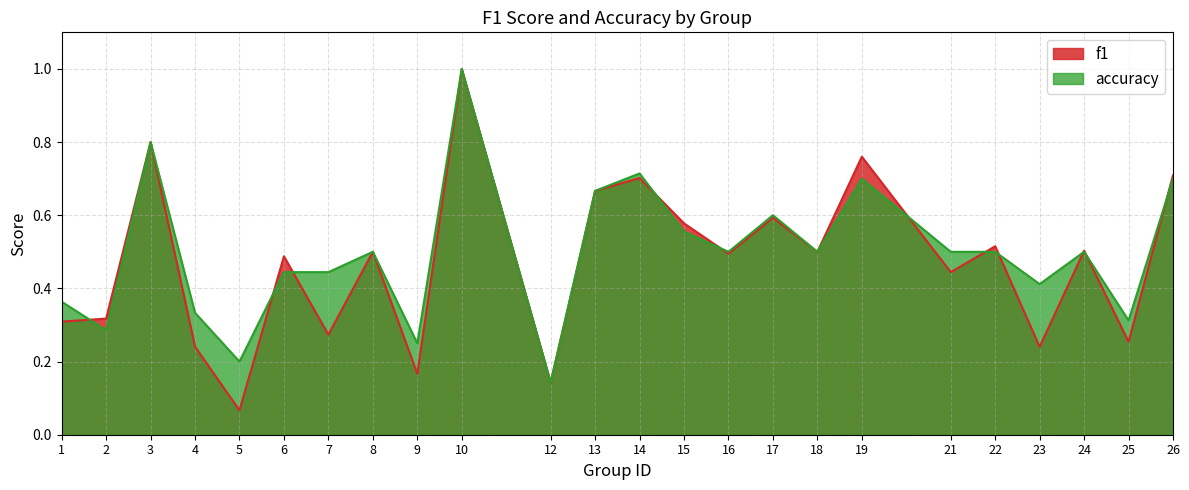

The f1 series shows 0.1 at 23. True or false?

False